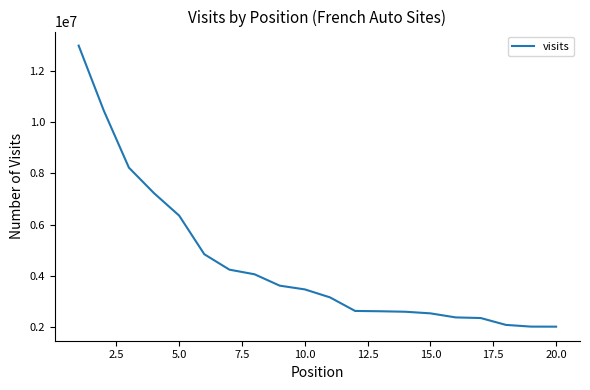

What is the smallest value displayed?

2025406